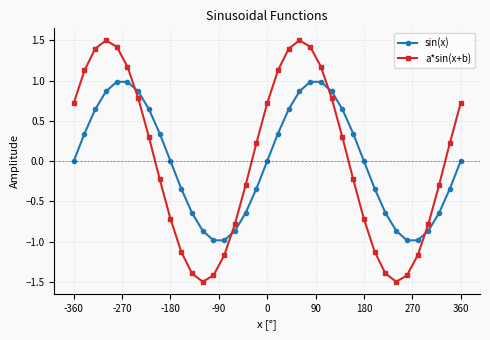

How many intersections are there between sin(x) and a*sin(x+b)?

4